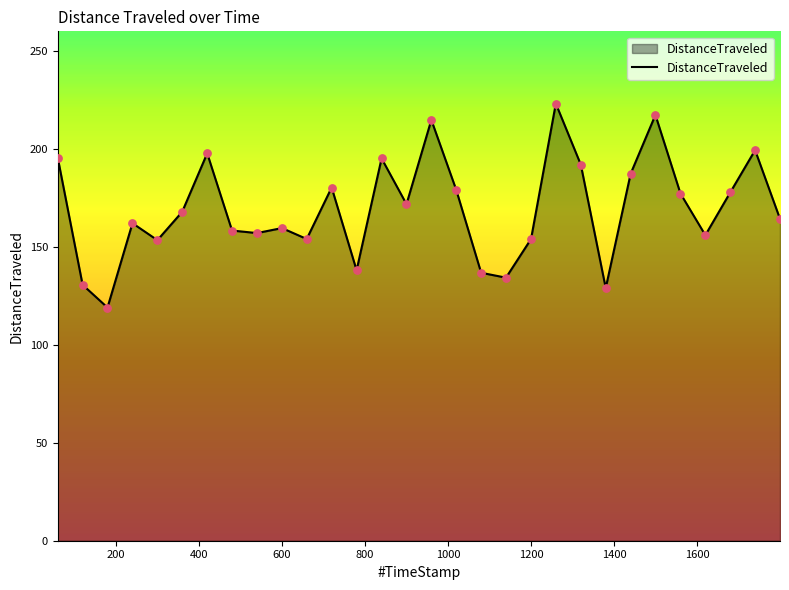

What is the greatest value displayed?

223.1